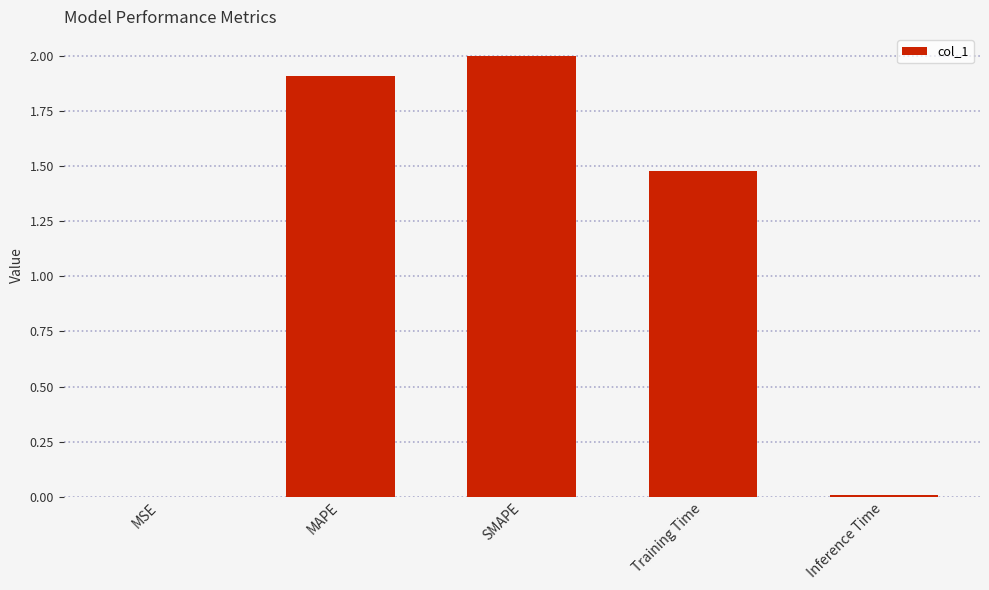

Where is the data nearest to the value 1?

Training Time